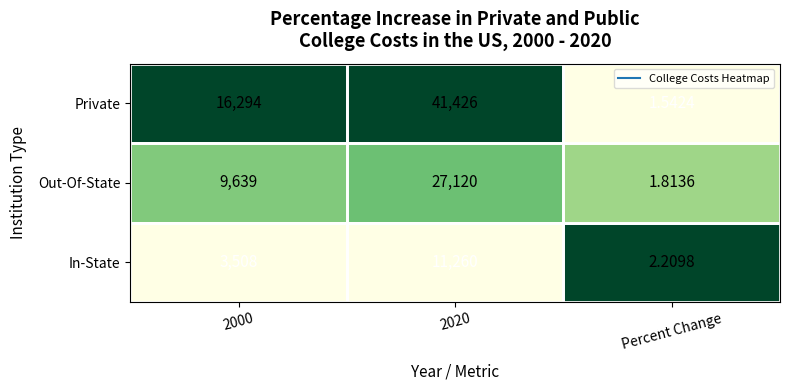

At which category is the sum across all series the highest?

2020